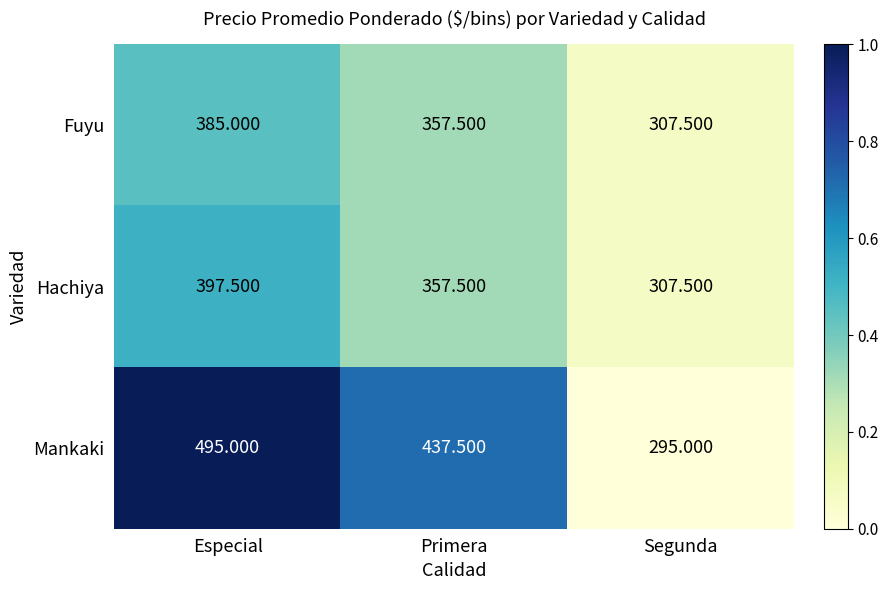

At which label is Hachiya closest to 352?

Primera